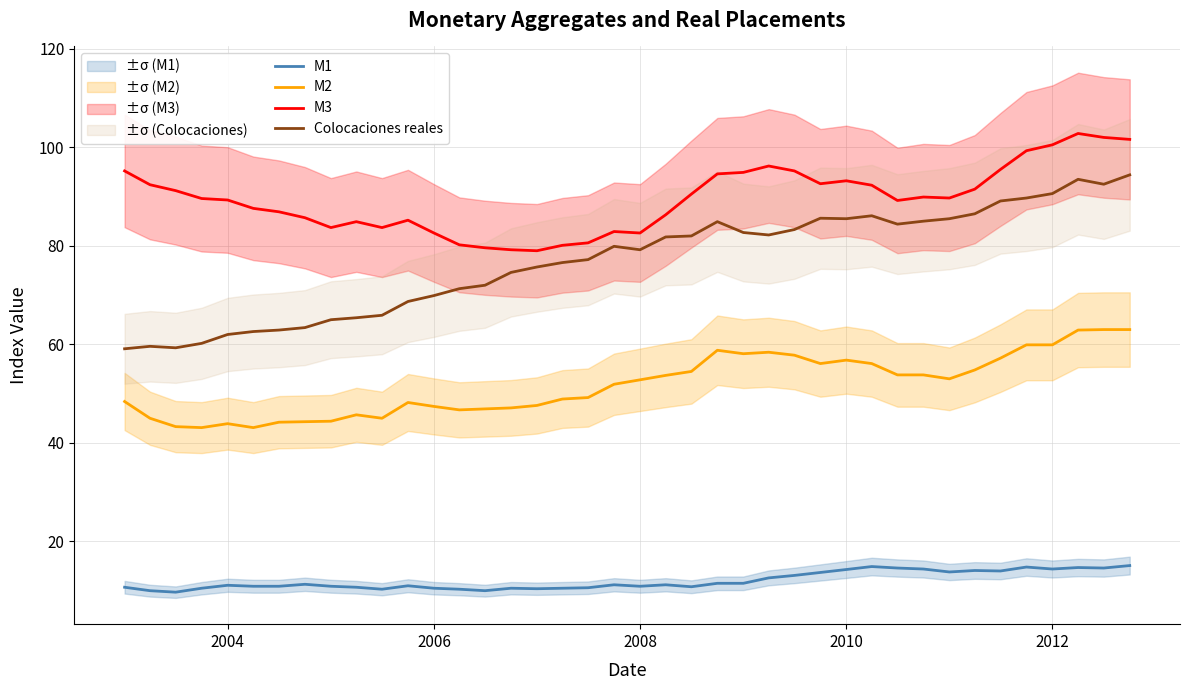

How many lines are shown in the chart?

4